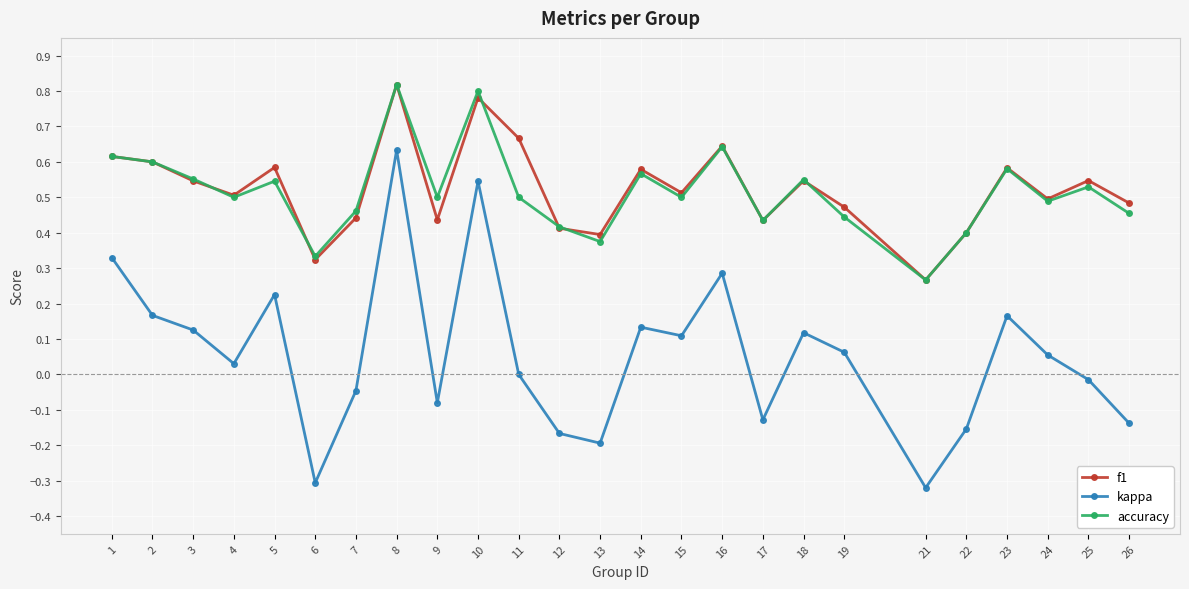

Count the number of categories in the chart.

25